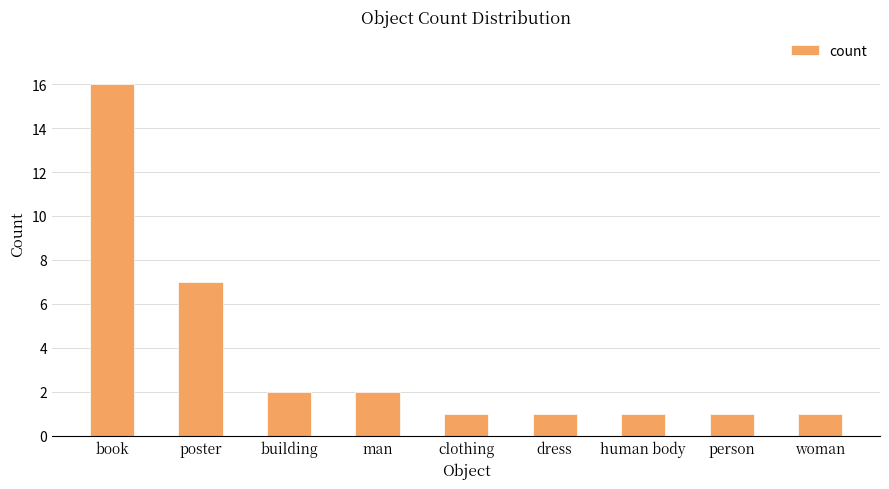

What position from the right is person?

2